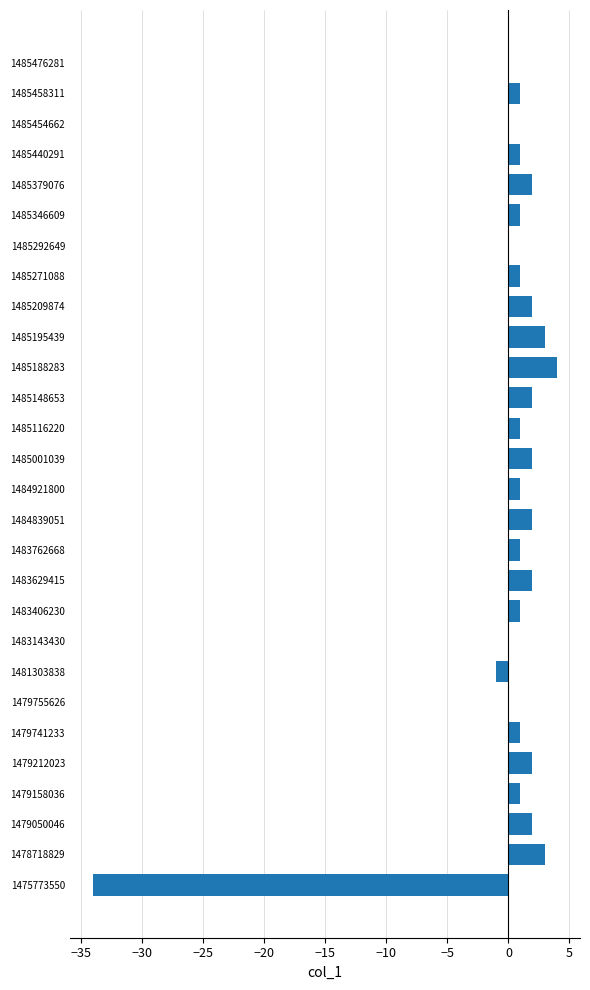

What is the approximate value at 1479741233?

1.0